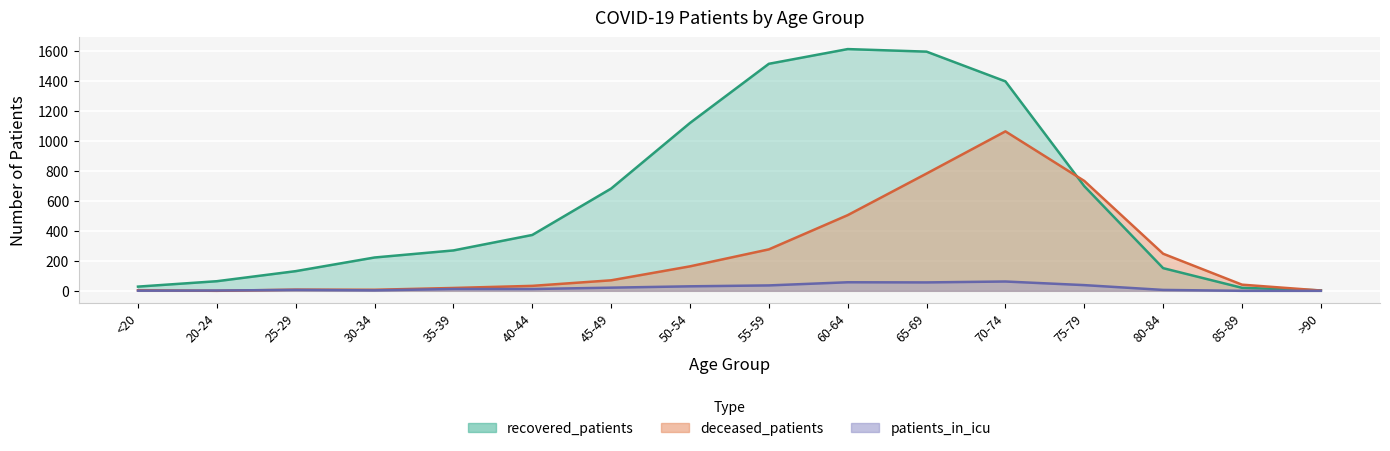

What position from the left is 70-74?

12